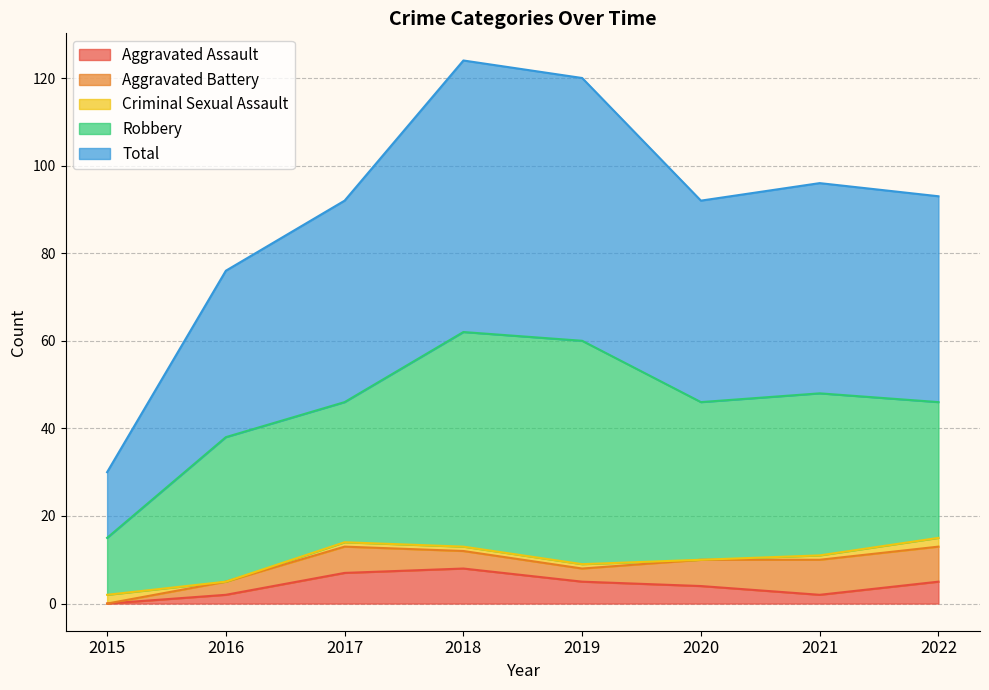

What is the average value of the Robbery series?

35